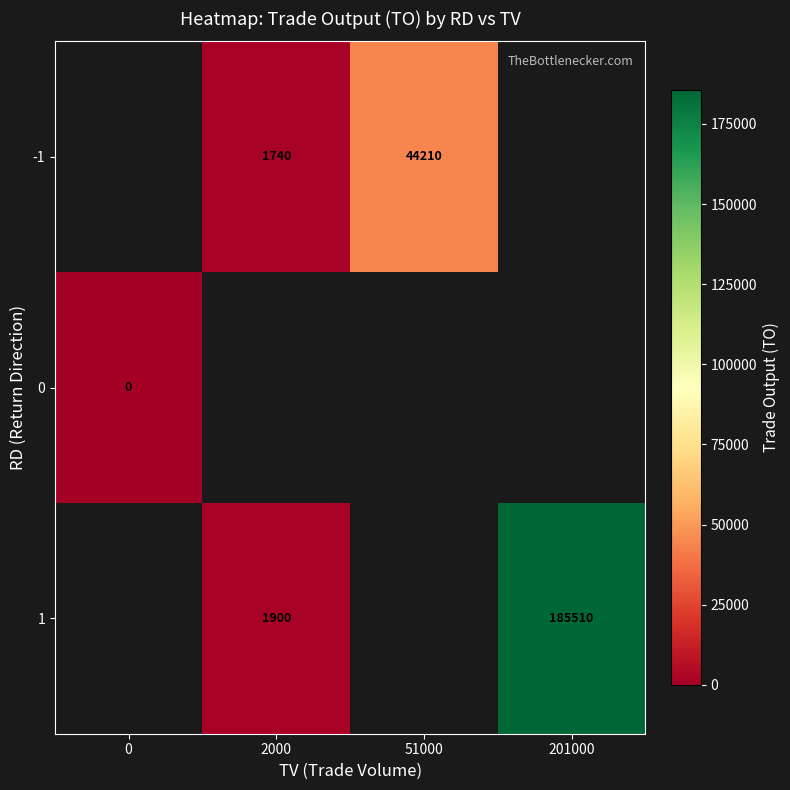

The -1 series shows 60477 at 51000. True or false?

False